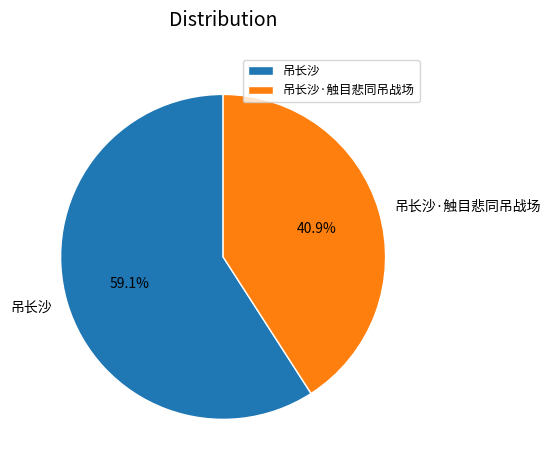

Between 吊长沙 and 吊长沙·触目悲同吊战场, which is larger?

吊长沙